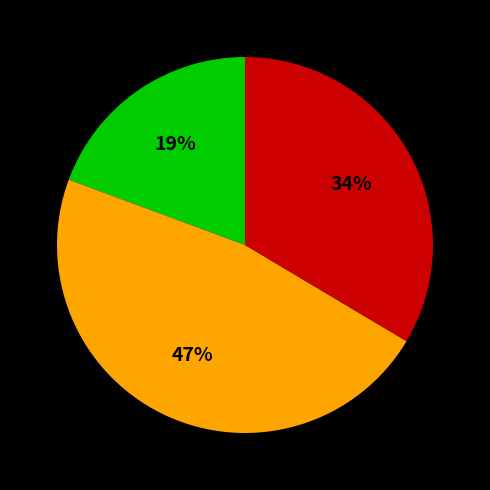

To the nearest percent, what is the average slice percentage?

33%